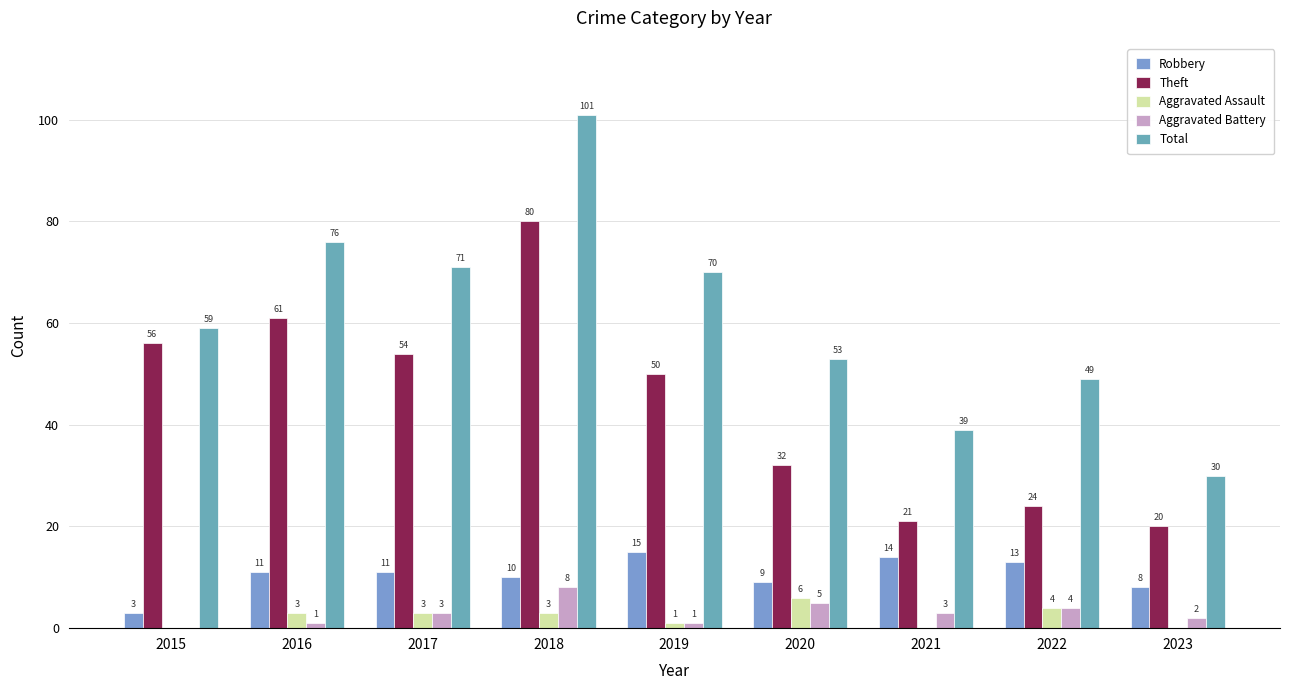

Reading right to left, list all the values displayed in this chart.

Robbery: 2023=8	2022=13	2021=14	2020=9	2019=15	2018=10	2017=11	2016=11	2015=3
Theft: 2023=20	2022=24	2021=21	2020=32	2019=50	2018=80	2017=54	2016=61	2015=56
Aggravated Assault: 2023=0	2022=4	2021=0	2020=6	2019=1	2018=3	2017=3	2016=3	2015=0
Aggravated Battery: 2023=2	2022=4	2021=3	2020=5	2019=1	2018=8	2017=3	2016=1	2015=0
Total: 2023=30	2022=49	2021=39	2020=53	2019=70	2018=101	2017=71	2016=76	2015=59